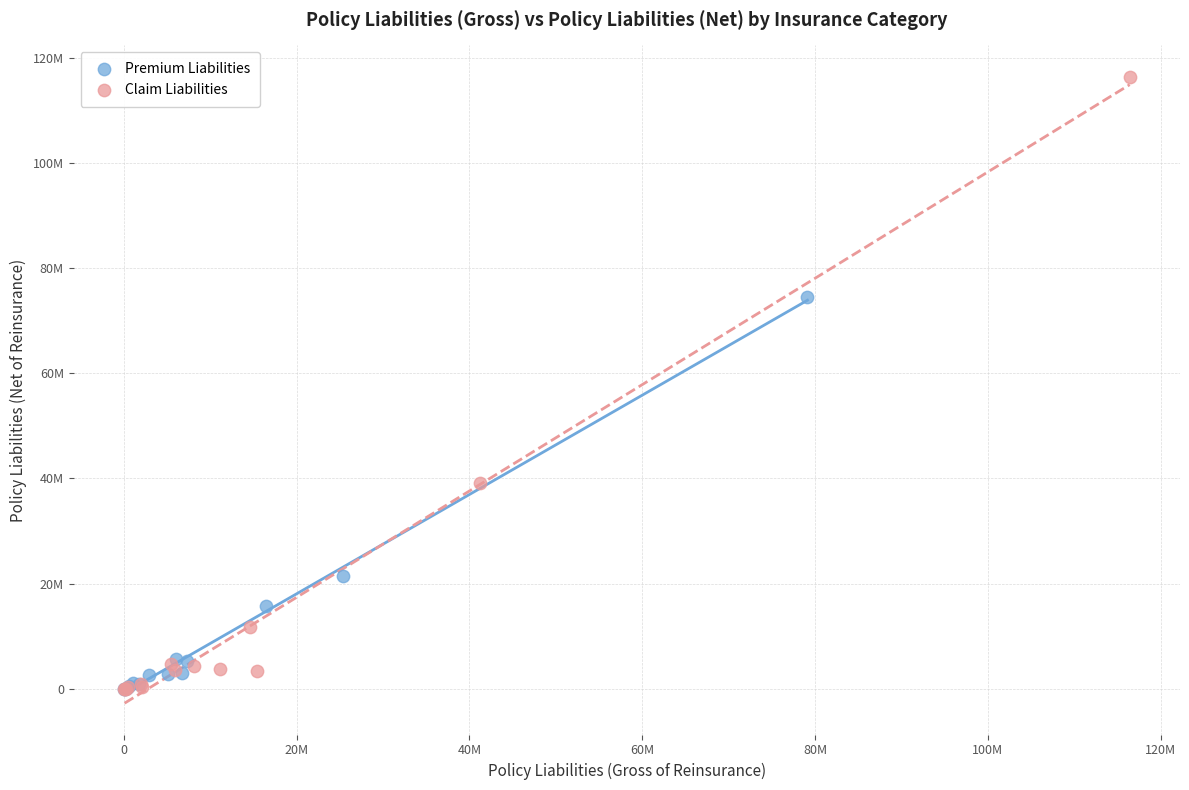

What are all the series names shown in the legend?

Premium Liabilities, Claim Liabilities